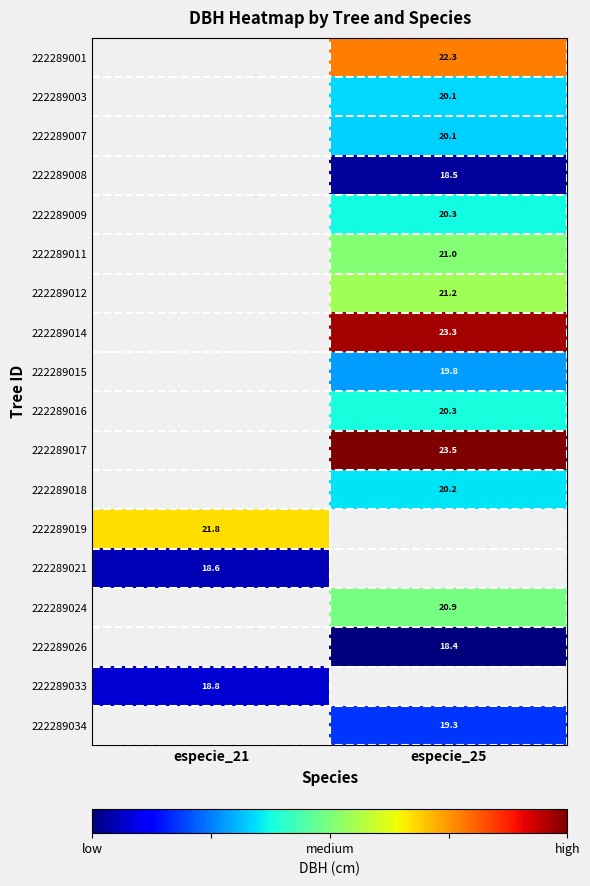

Count the number of categories in the chart.

2